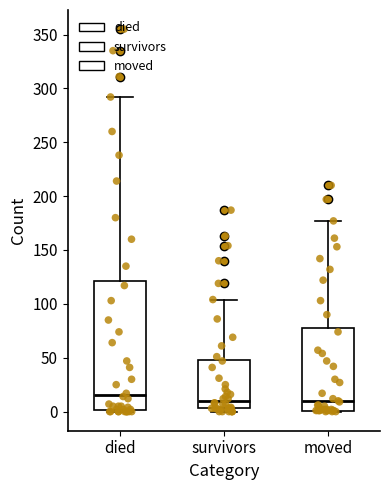

Reading left to right, read every box against the y-axis: the position of its median line, the range the box covers, and the ends of its whiskers. The values are not printed on the chart, so give them approximately, as read against the axis.

died: median 15, box 0 to 120, whiskers 0 to 290
survivors: median 10, box 5 to 50, whiskers 0 to 105
moved: median 10, box 0 to 80, whiskers 0 to 175